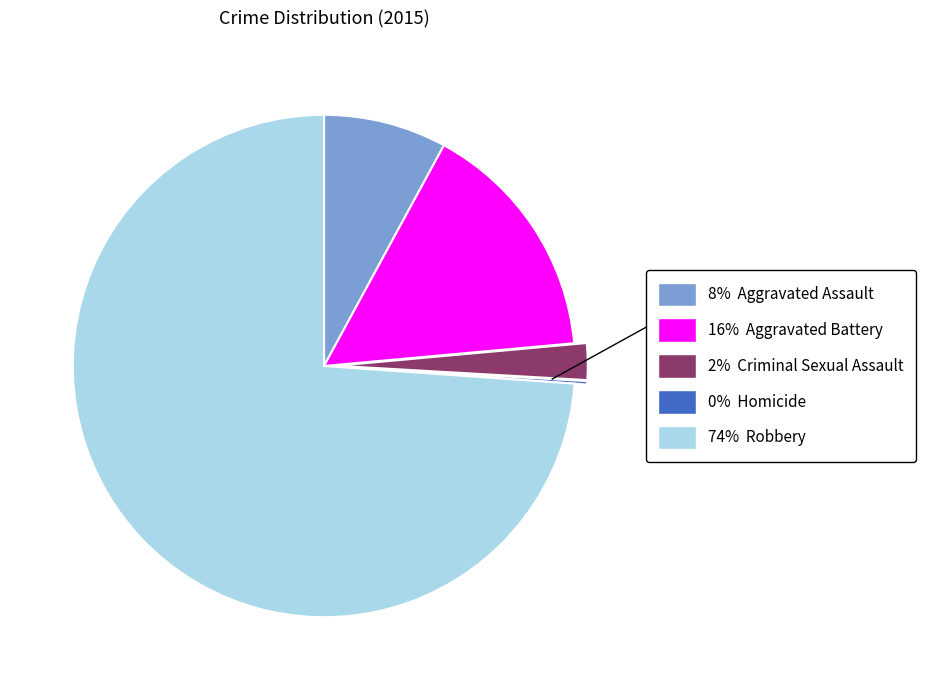

To the nearest percent, what is the difference between the largest and smallest slice percentages?

74%